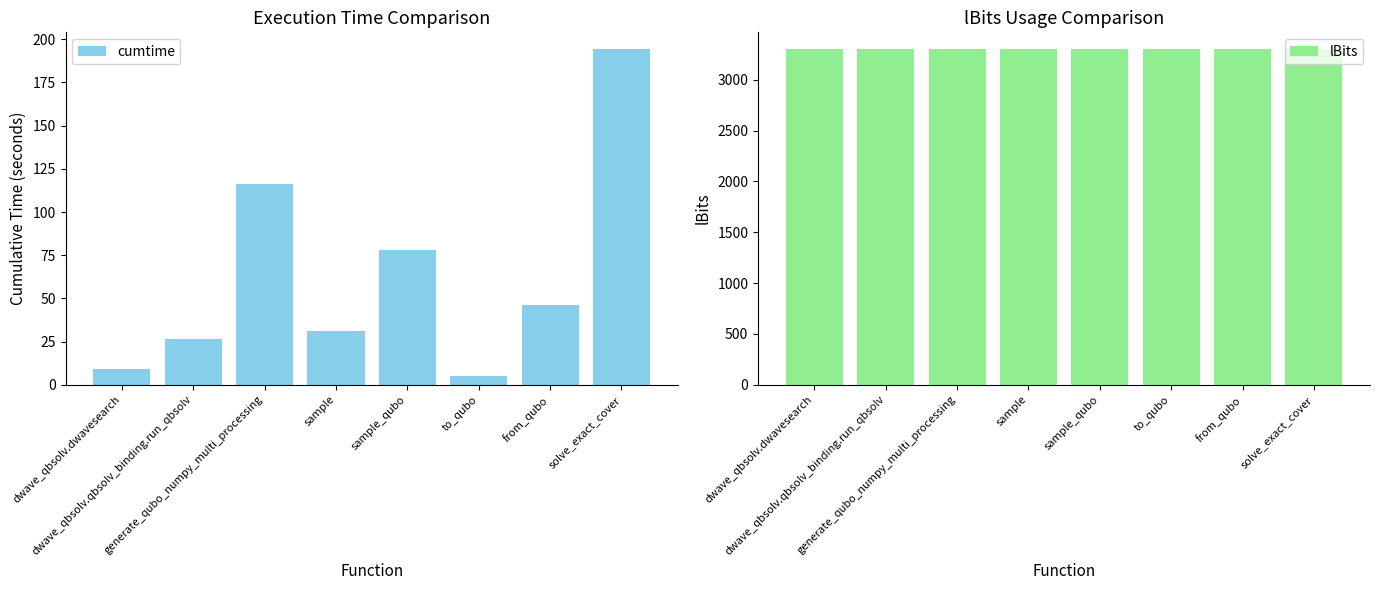

Is the value of lBits at from_qubo greater than the value of cumtime at from_qubo?

Yes